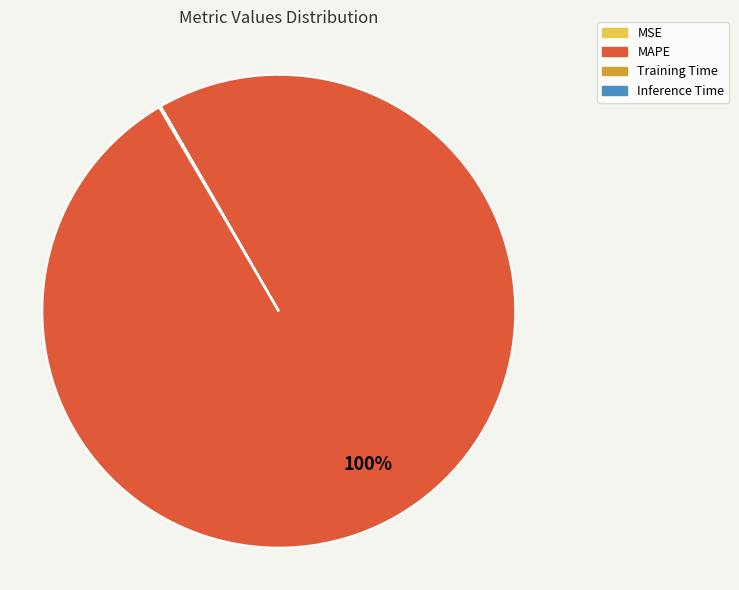

What is the majority slice?

MAPE